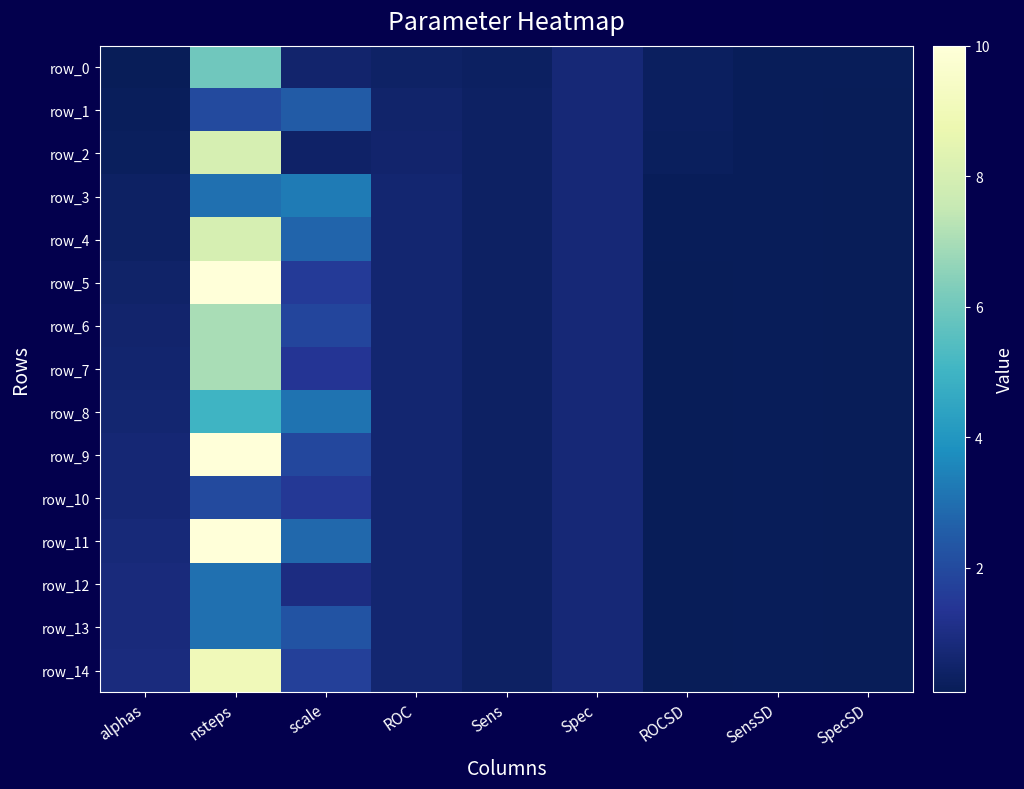

What is the total value across all series at SpecSD?

1.8